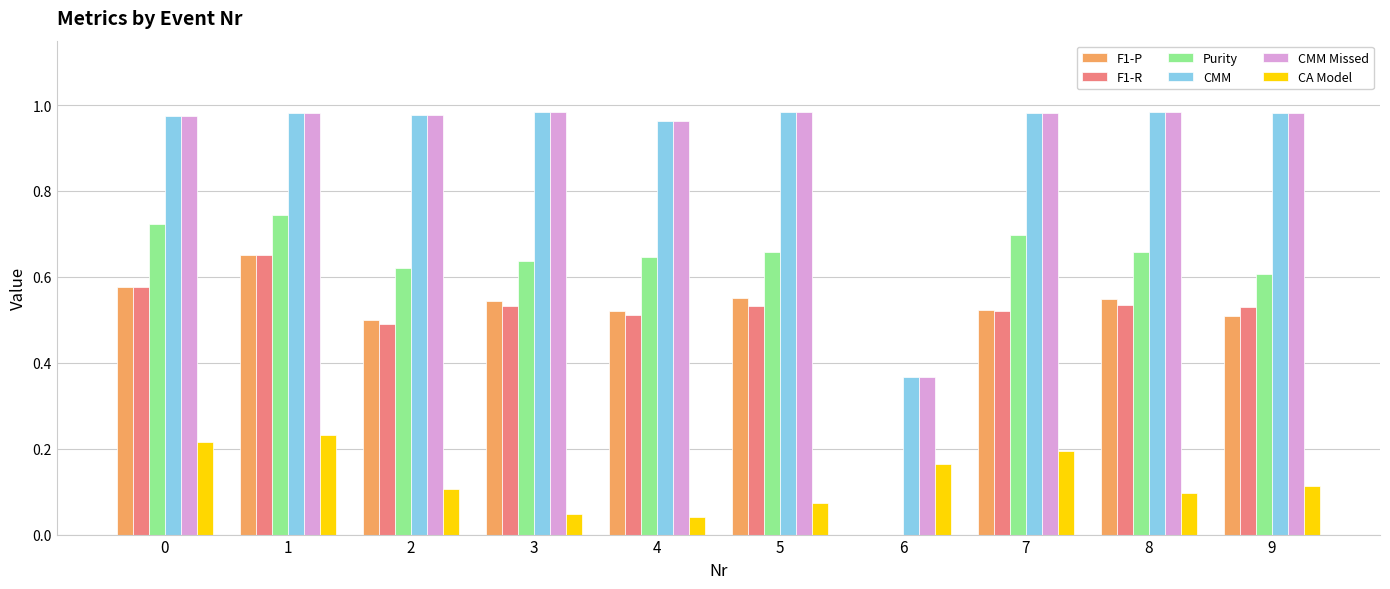

At which label is CMM closest to 0?

6